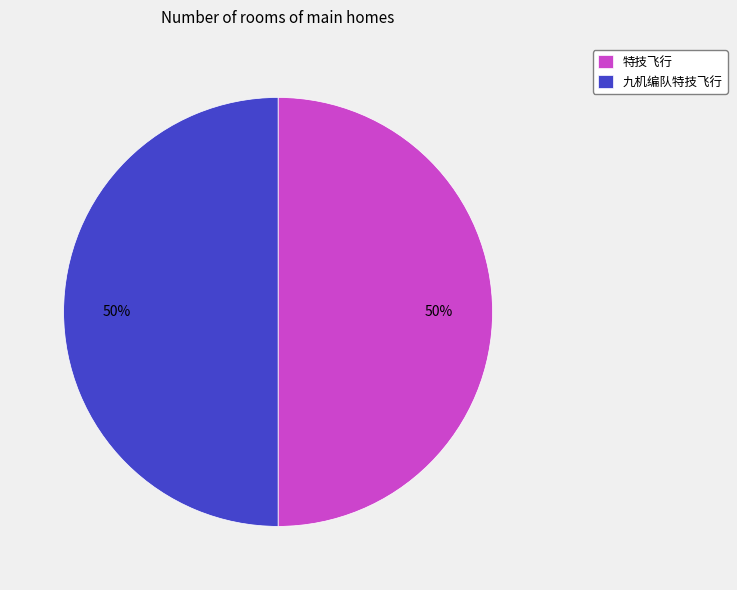

To the nearest percent, what percentage of the pie is 特技飞行?

50%